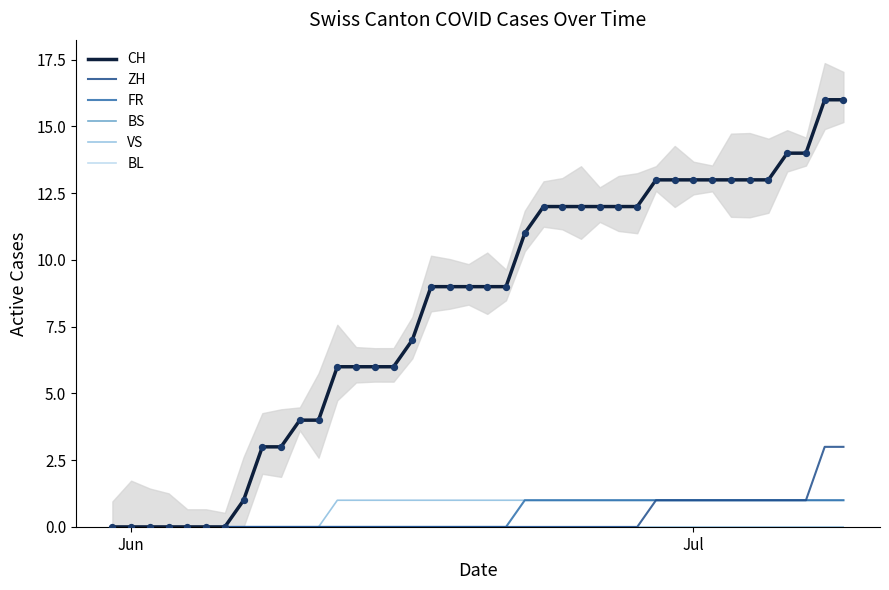

Which series reaches the minimum Y coordinate?

CH